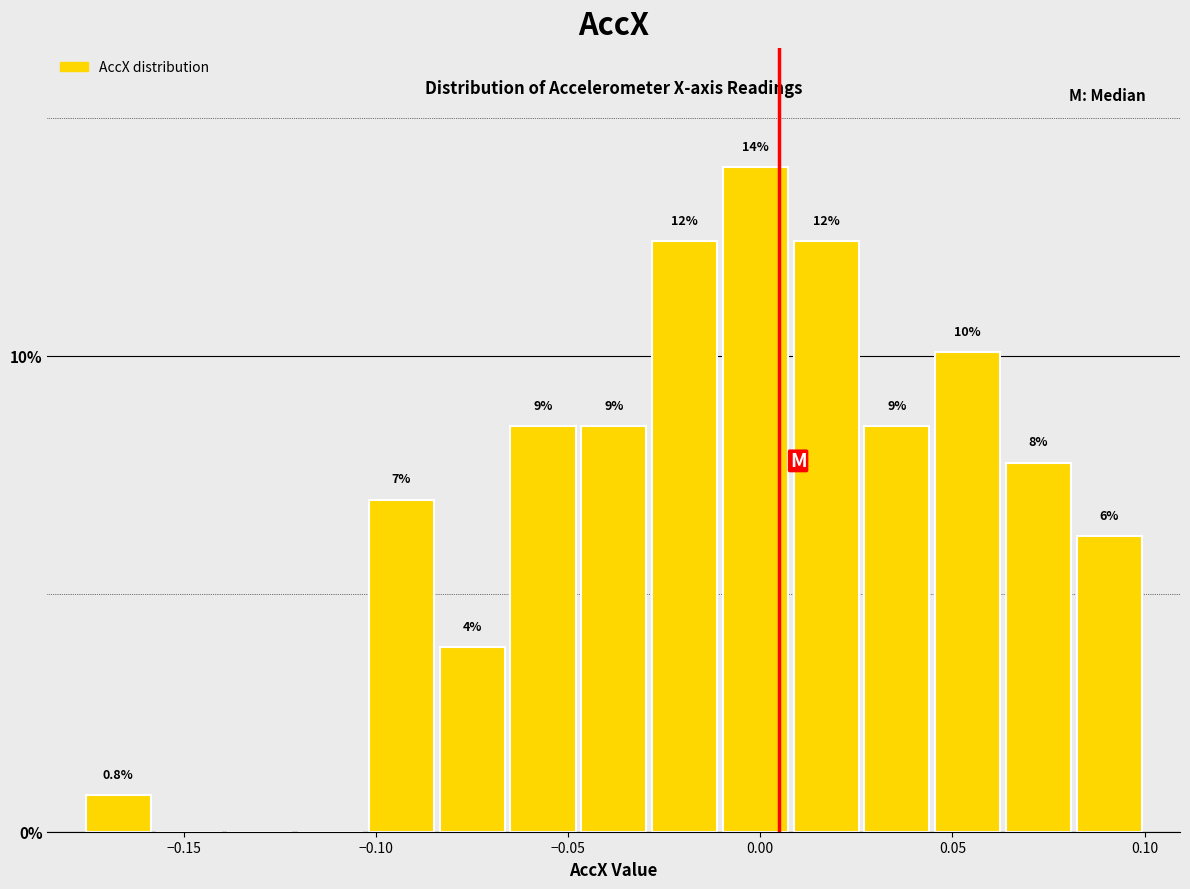

Around what value on the x-axis is the tallest bar? Give the approximate position of its centre, as read against the axis.

0.000